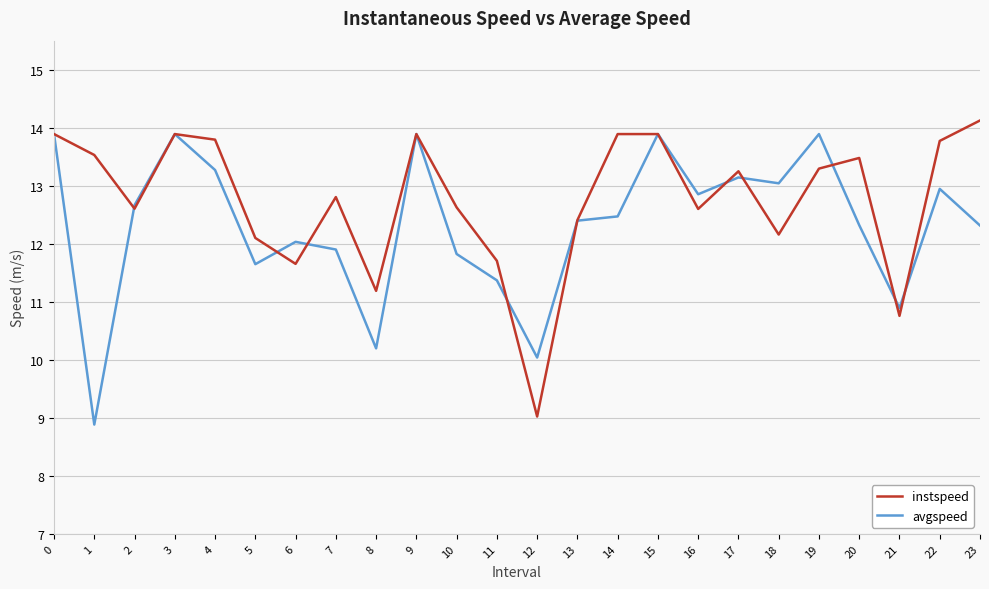

At which label does instspeed reach its minimum?

12